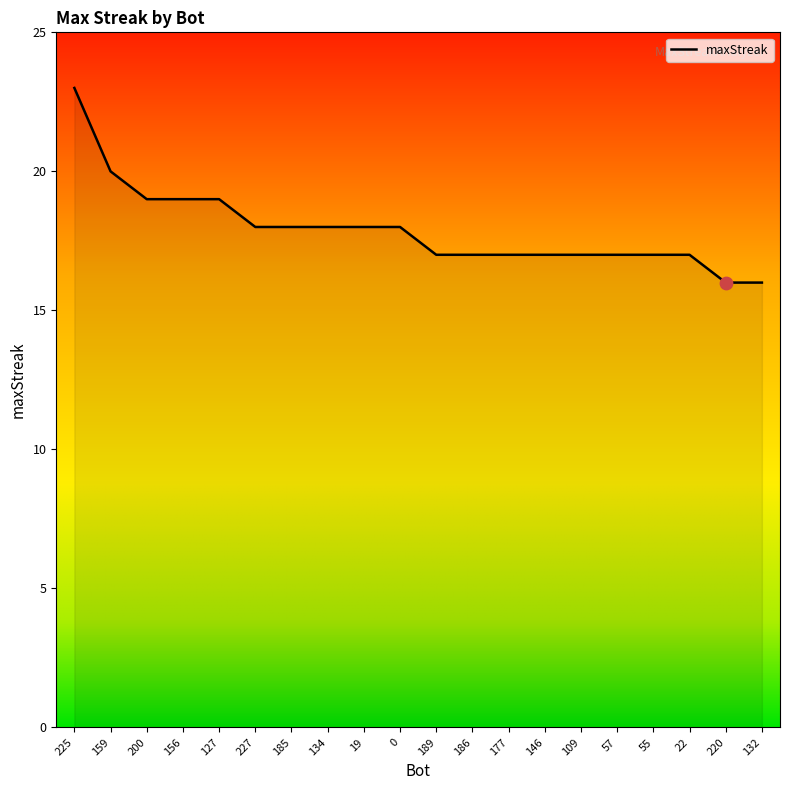

What is the change in value from 0 to 132?

-2